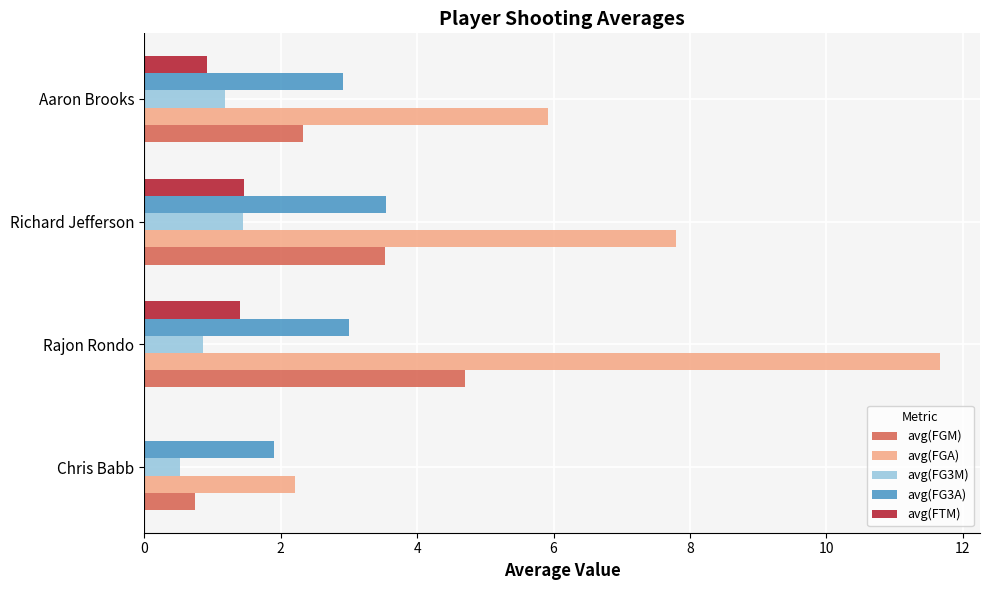

Which series changed the most between Richard Jefferson and Aaron Brooks?

avg(FGA)